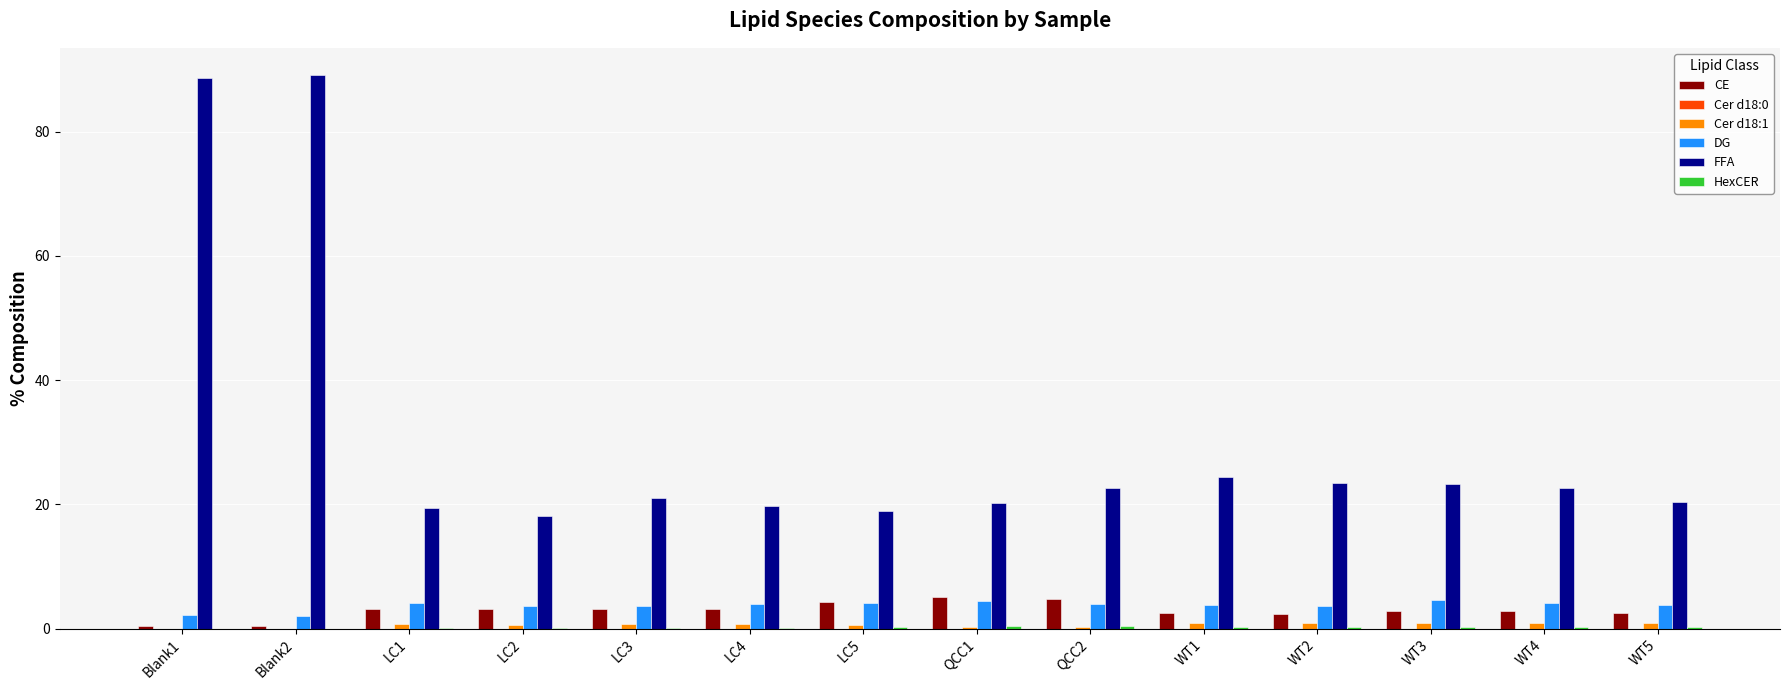

What is the sum of all FFA values?

431.9